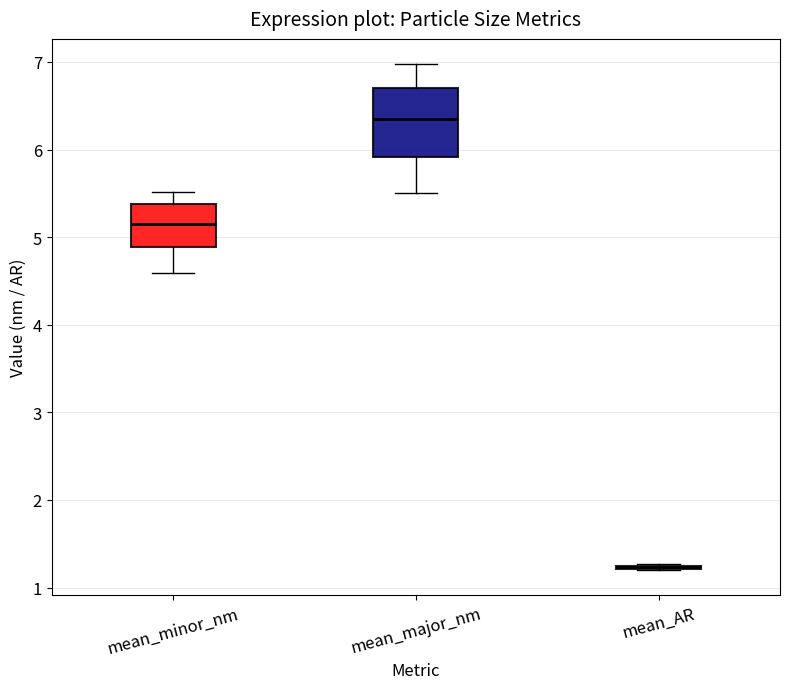

Where is the lower edge of the box for mean_major_nm on the y-axis? The values are not printed on the chart, so give them approximately, as read against the axis.

5.9